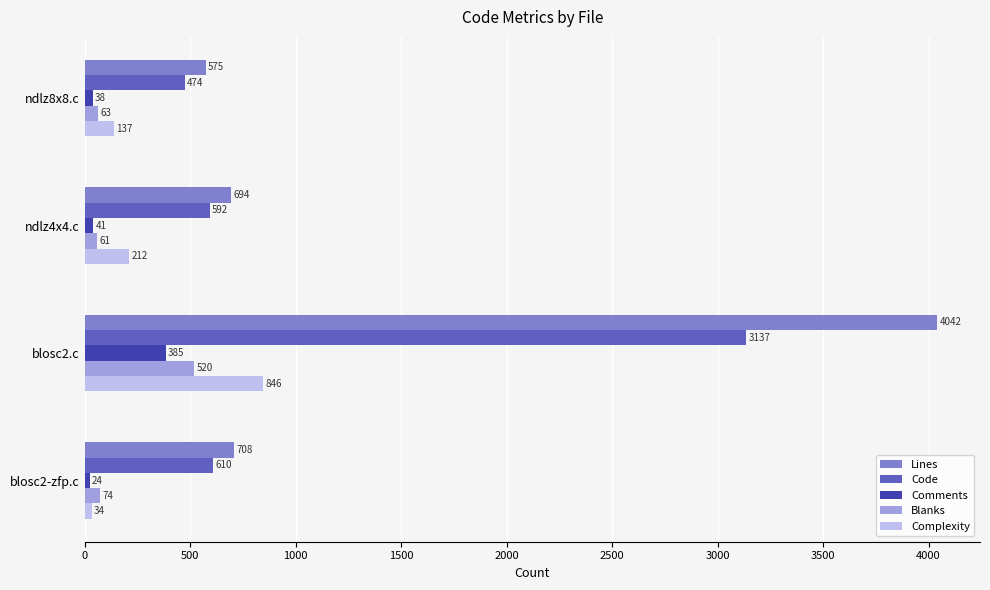

Which category has the highest value across all series?

blosc2.c